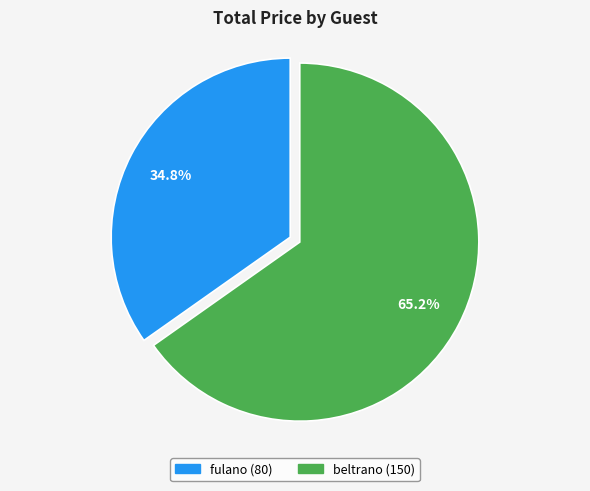

Which category has the biggest portion of the pie?

beltrano